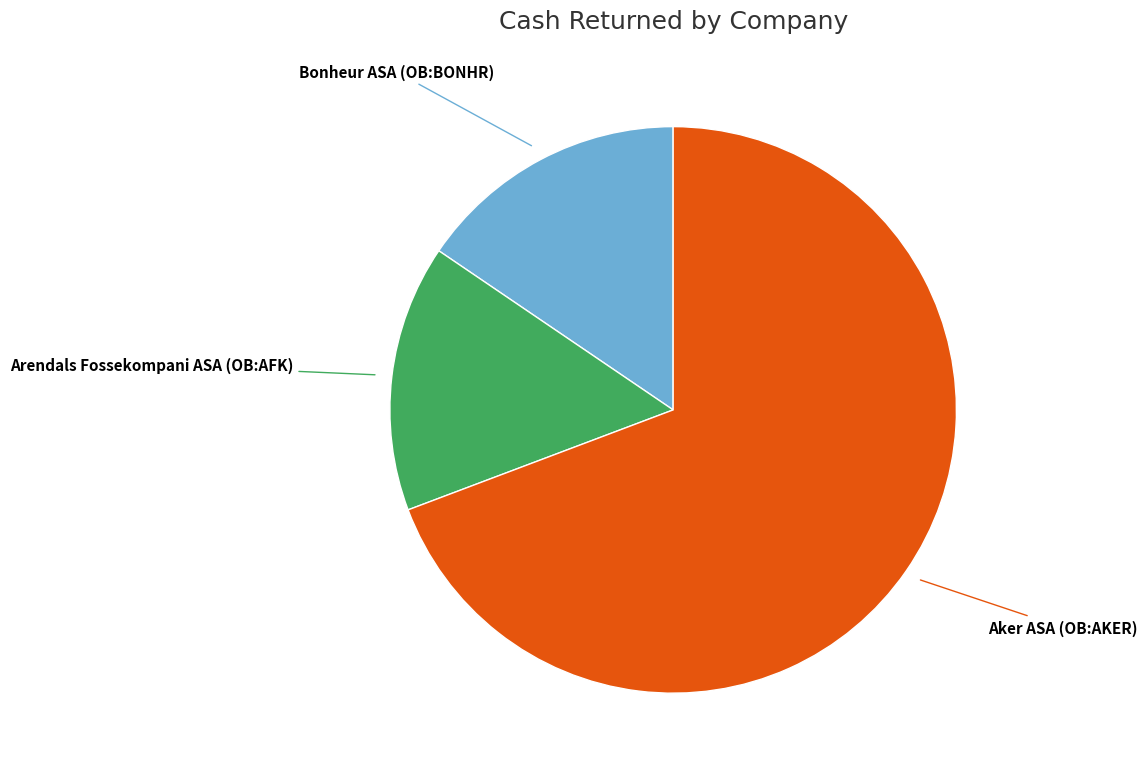

Combined, do Bonheur ASA (OB:BONHR) and Aker ASA (OB:AKER) account for over 50%?

Yes